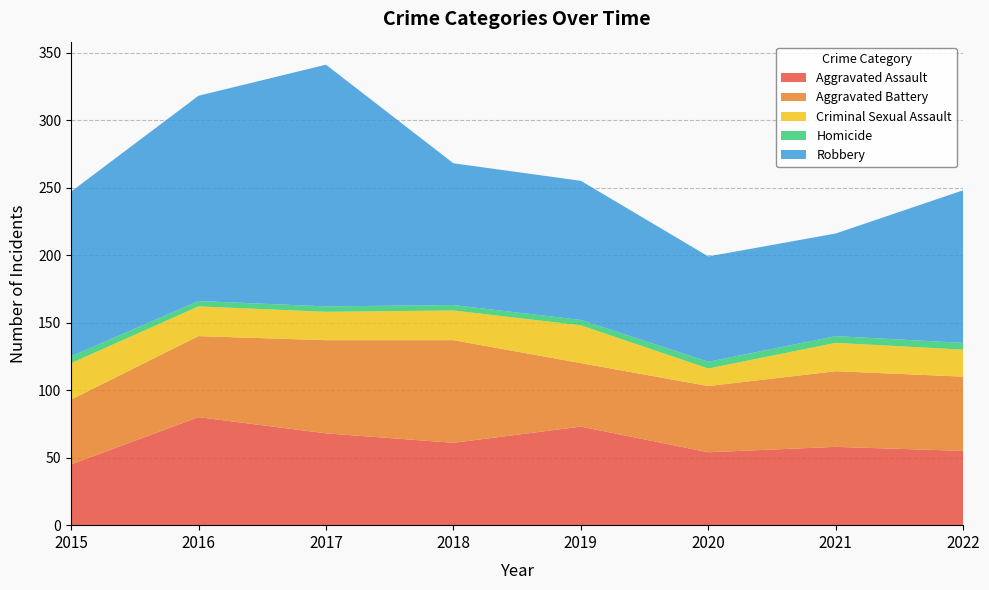

Reading left to right, list all the values displayed in this chart.

Aggravated Assault: 45	80	68	61	73	54	58	55
Aggravated Battery: 48	60	69	76	47	49	56	55
Criminal Sexual Assault: 27	22	21	22	28	13	21	20
Homicide: 5	4	4	4	4	5	5	5
Robbery: 122	152	179	105	103	78	76	113